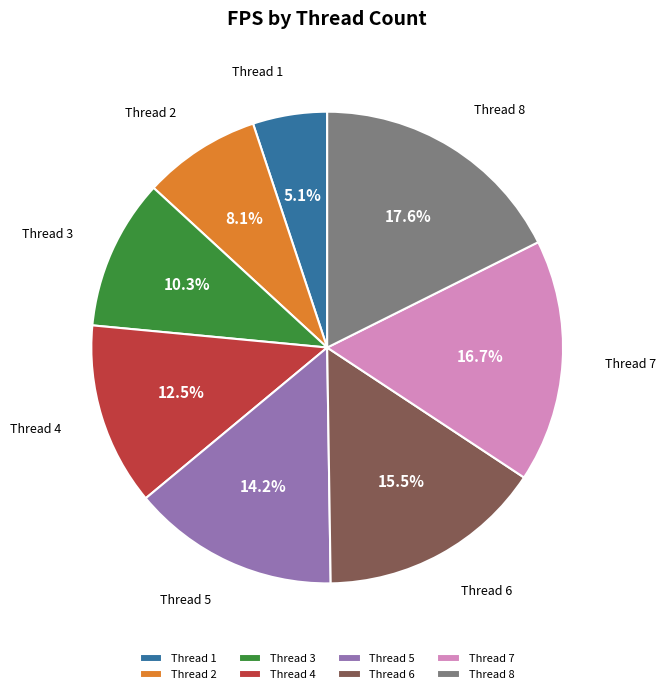

Rank the categories by value from highest to lowest.

Thread 8, Thread 7, Thread 6, Thread 5, Thread 4, Thread 3, Thread 2, Thread 1